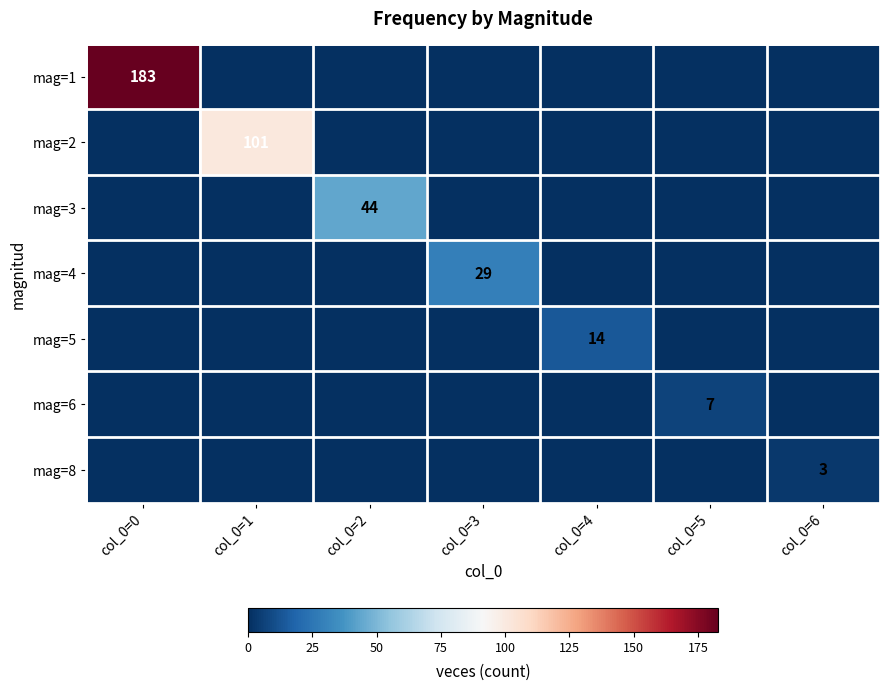

The value of mag=5 at col_0=4 is 22. True or false?

False